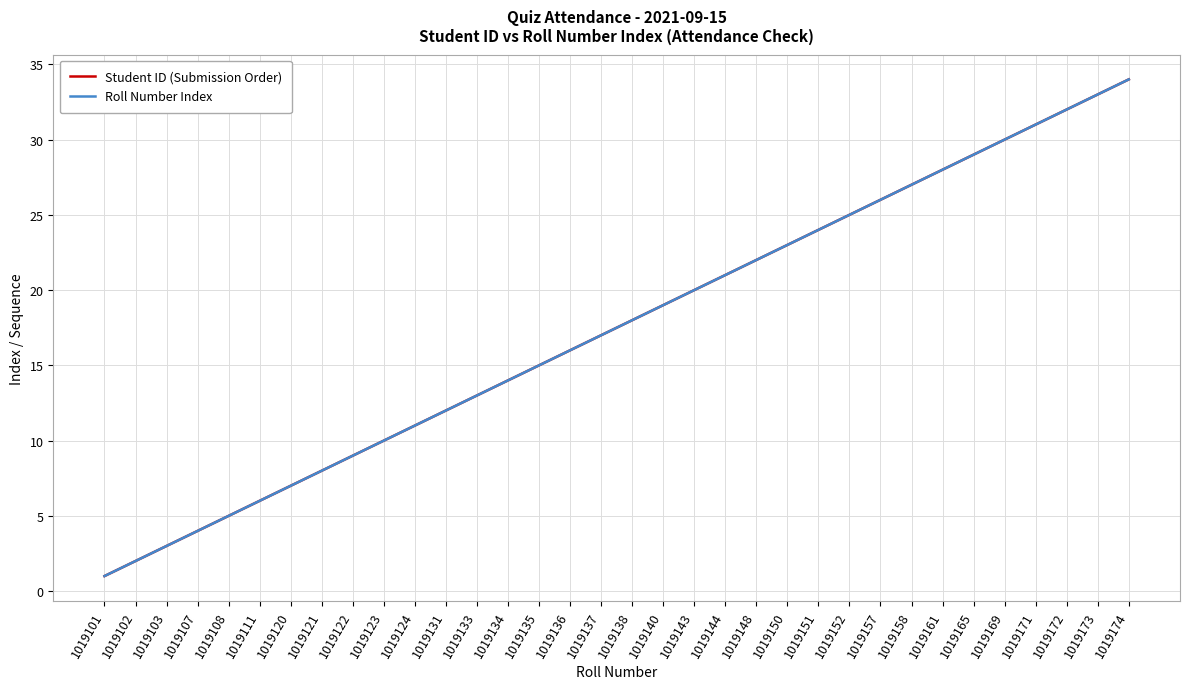

The Student ID (Submission Order) series shows 13 at 1019121. True or false?

False